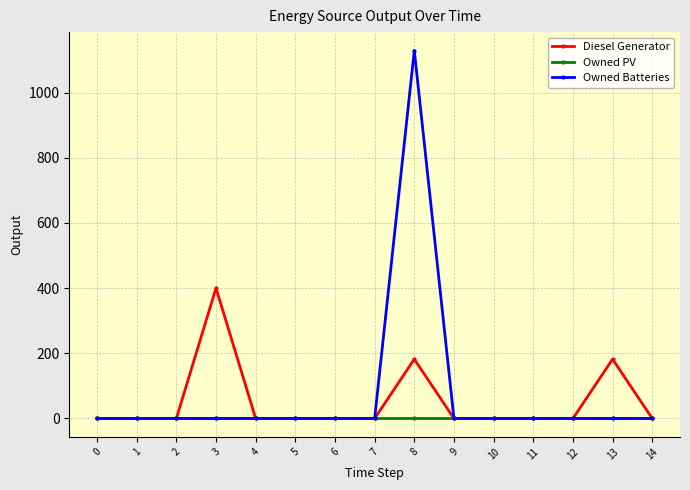

At which category is the sum across all series the highest?

8